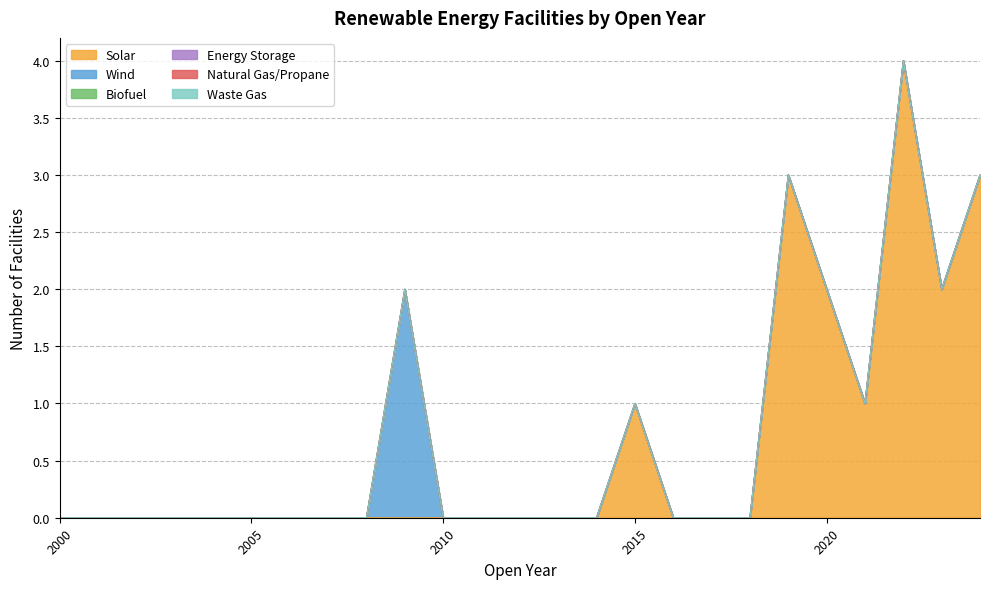

At how many categories does at least one series exceed 2?

3